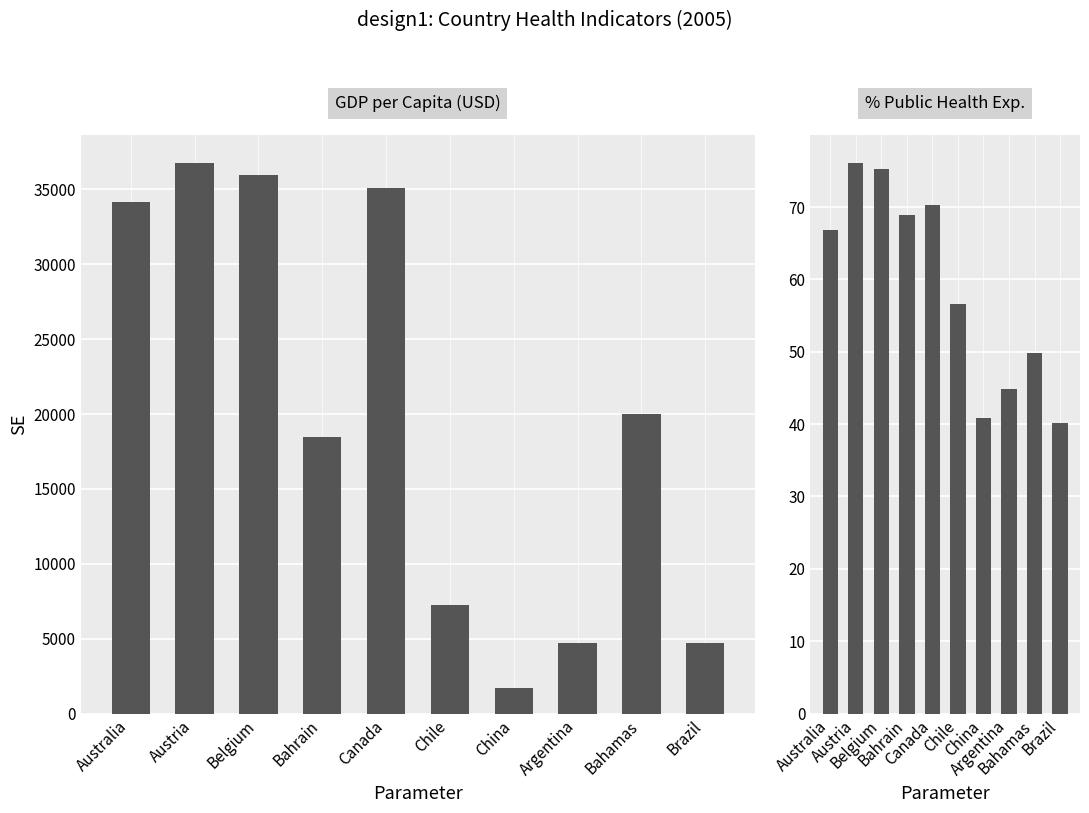

What are all the series names shown in the legend?

GDPPCUS2005, PctHXPUB2005